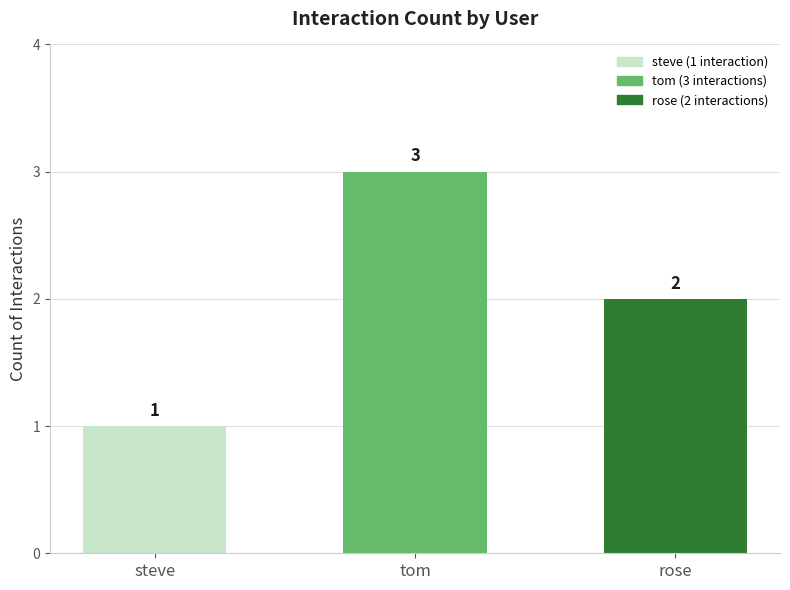

What is the minimum value shown in the chart?

1